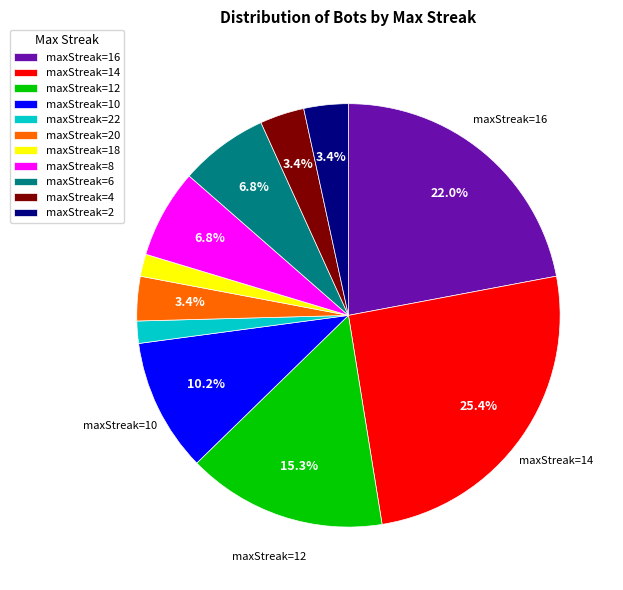

True or false: 18 accounts for 2% of the total.

True